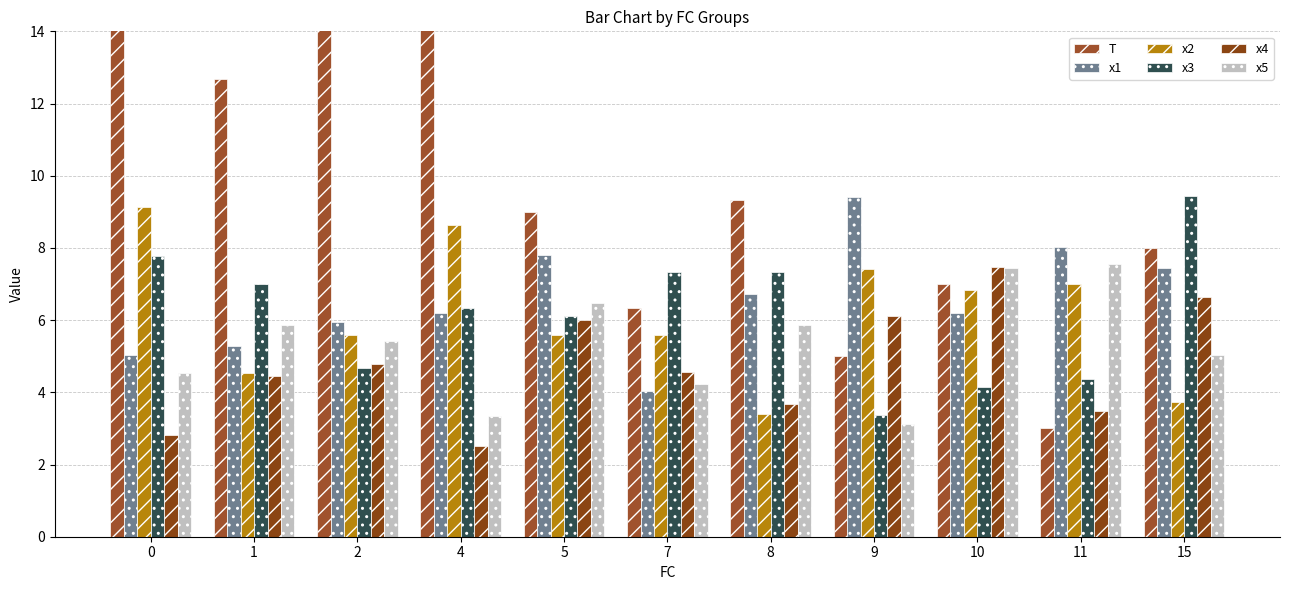

Where is x3 nearest to the value 6?

5